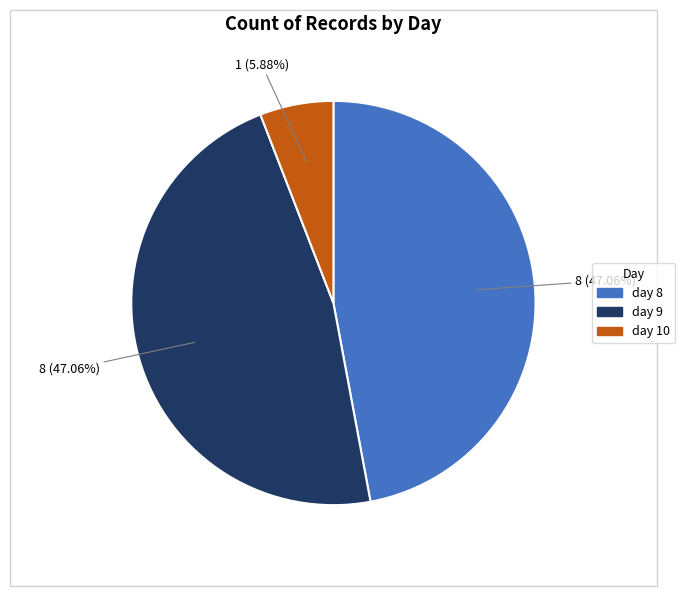

Count the number of slices in the pie.

3